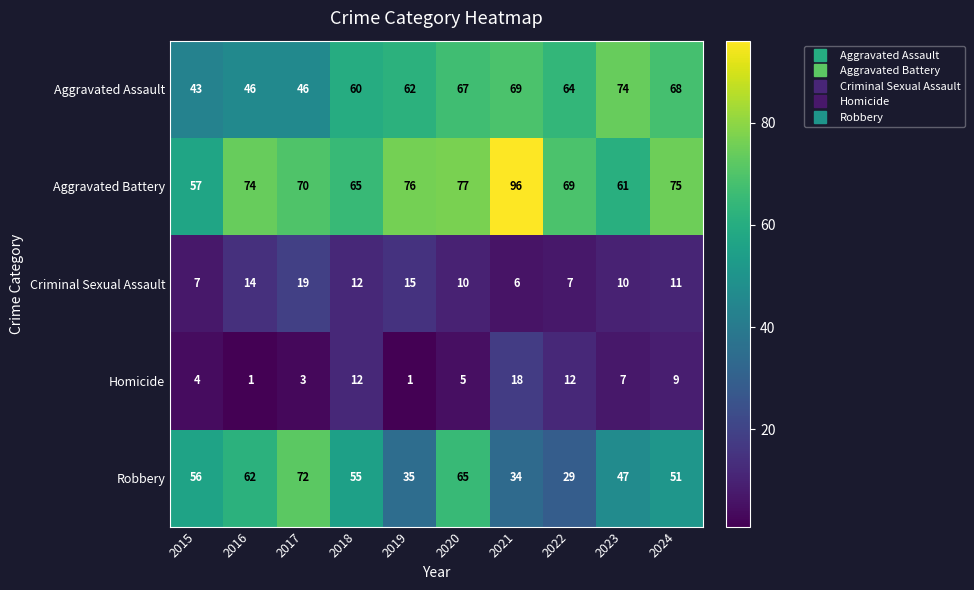

True or false: Criminal Sexual Assault has a value of 15 at 2019.

True